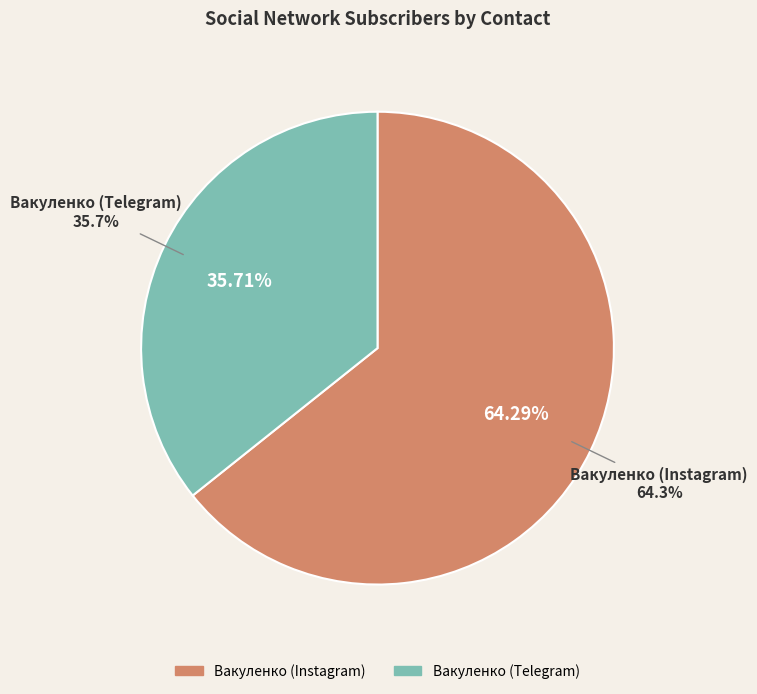

What portion of the pie excludes Вакуленко (Telegram)?

64.3%